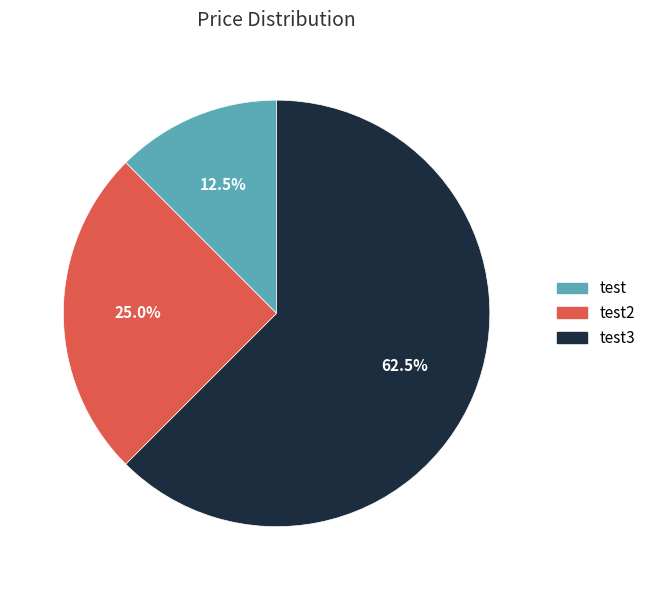

Is there any slice that represents more than half of the pie?

Yes